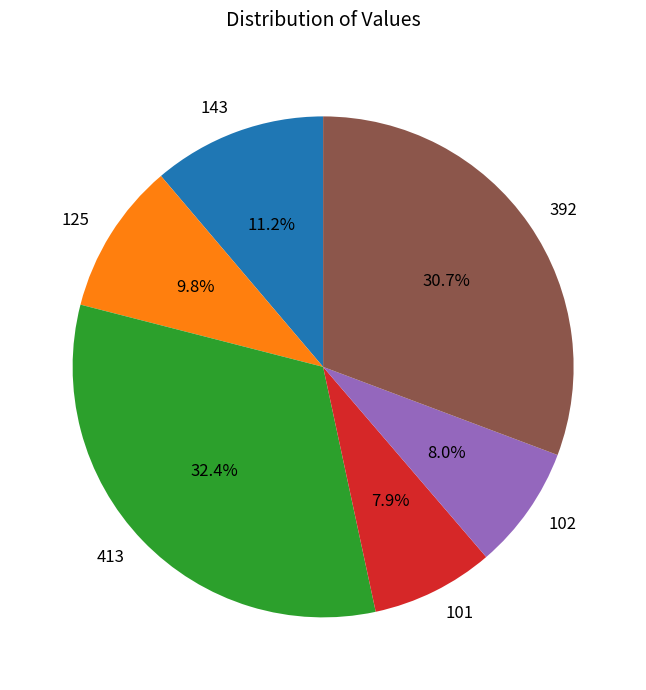

To the nearest percent, what is the average slice percentage?

17%